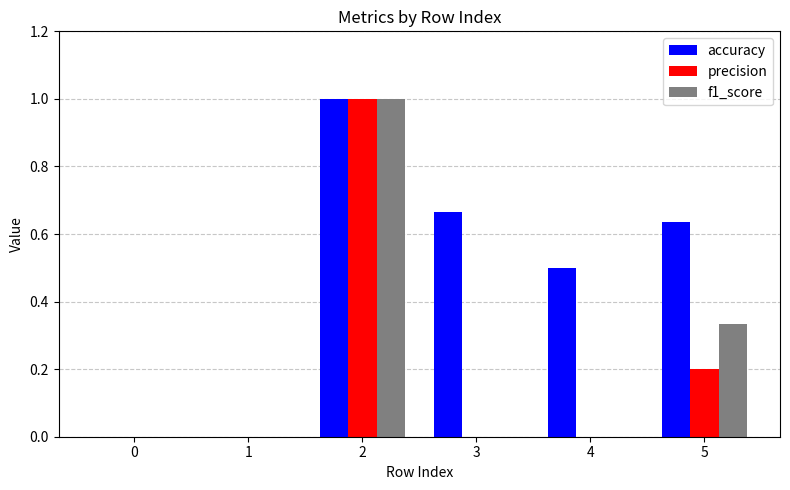

Are the bars horizontal?

No